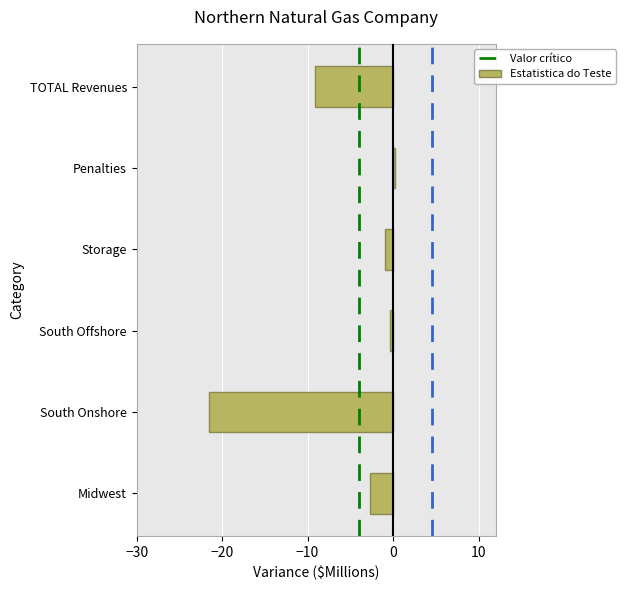

Reading bottom to top, list all the values displayed in this chart.

Midwest=-2.7	South Onshore=-21.5	South Offshore=-0.4	Storage=-1.0	Penalties=0.2	TOTAL Revenues=-9.1